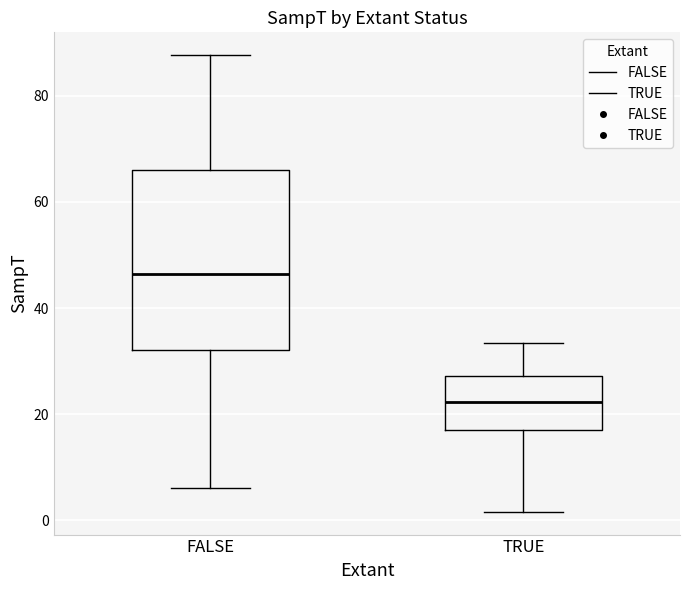

Reading left to right, transcribe this box plot: for each box, give where its median line is, the range the box spans, and where its two whiskers end, as read against the y-axis. The values are not printed on the chart, so give them approximately, as read against the axis.

FALSE: median 46, box 32 to 66, whiskers 6 to 88
TRUE: median 22, box 18 to 28, whiskers 2 to 34